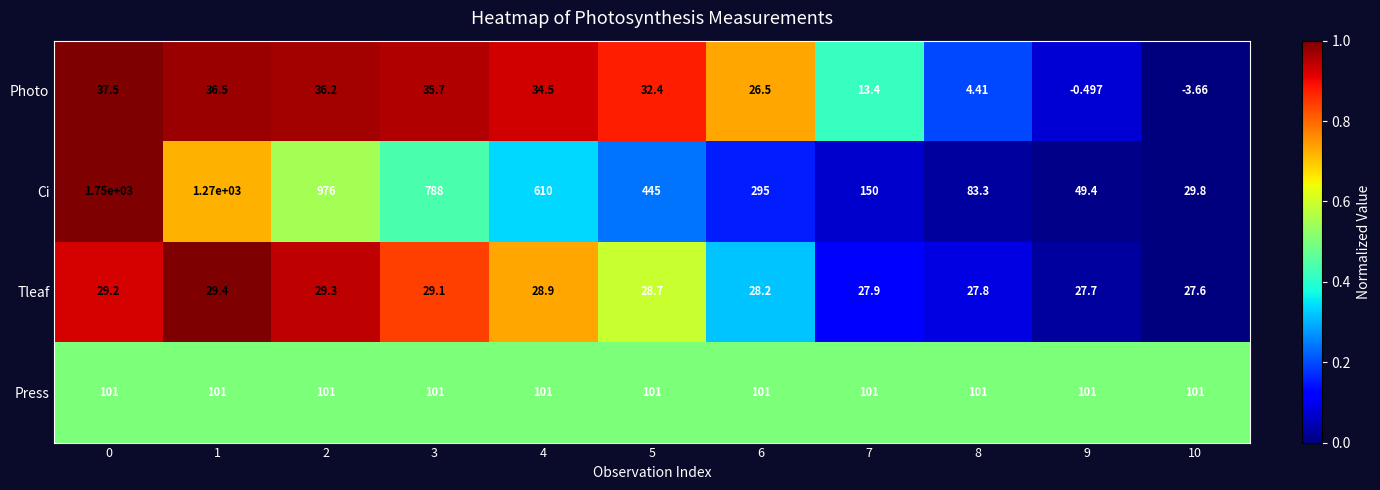

Which series has the widest spread of values?

Ci